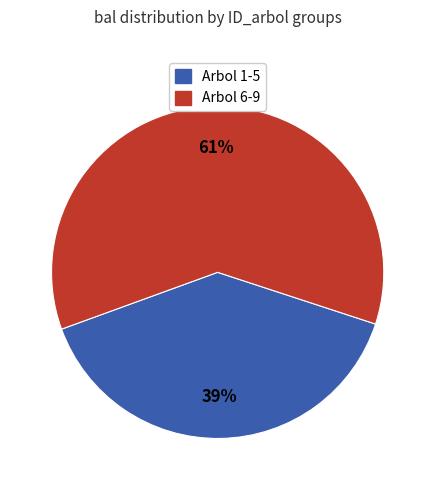

Is there any slice that represents more than half of the pie?

Yes